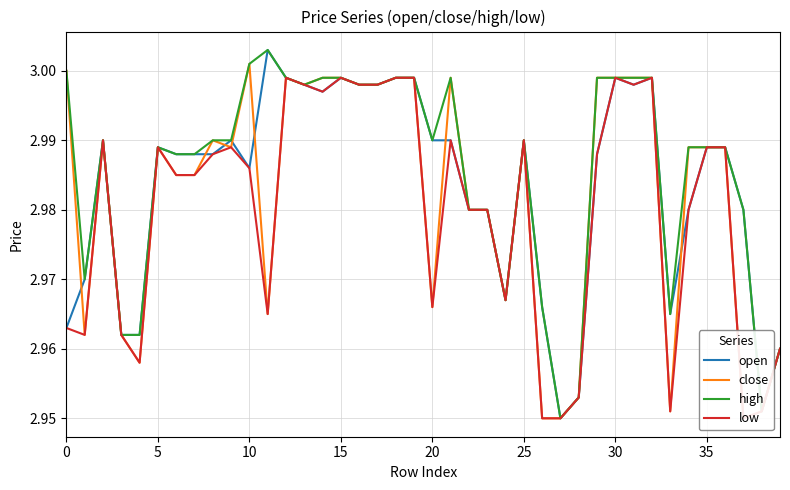

What is the label of the 28th point from the right?

12